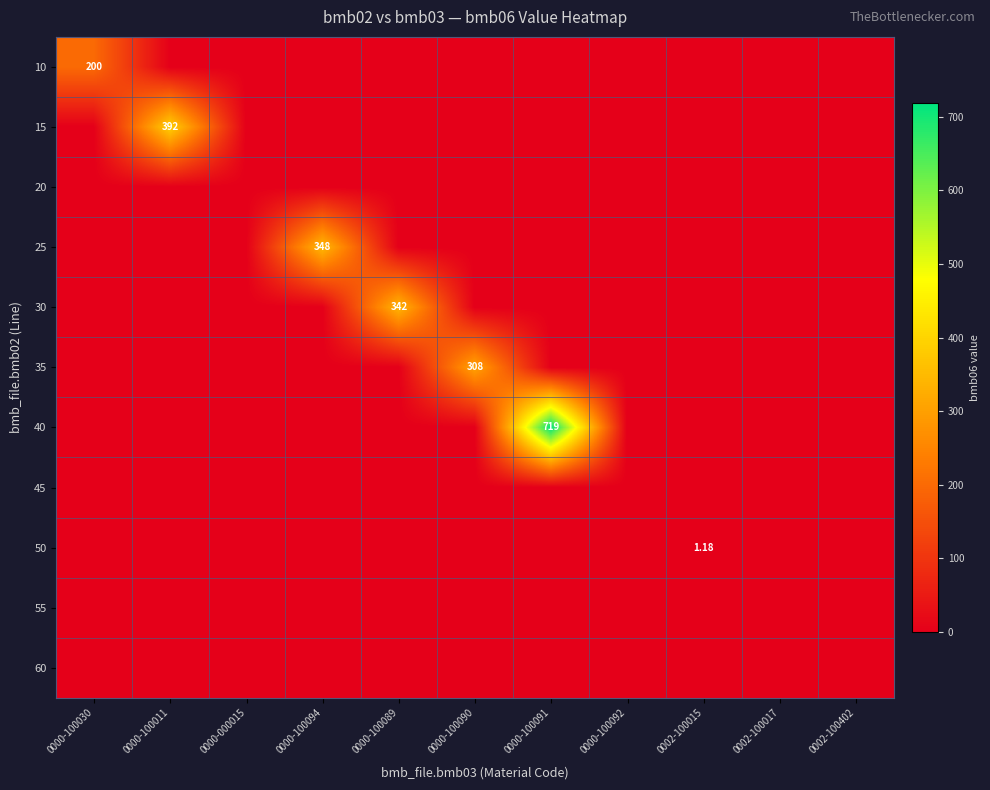

At which category is the sum across all series the highest?

0000-100091